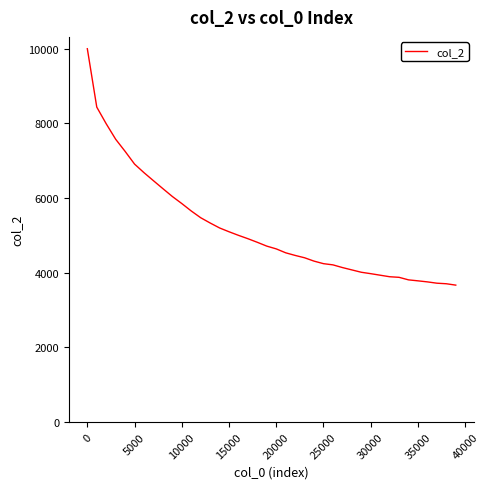

What is the maximum value shown in the chart?

10000